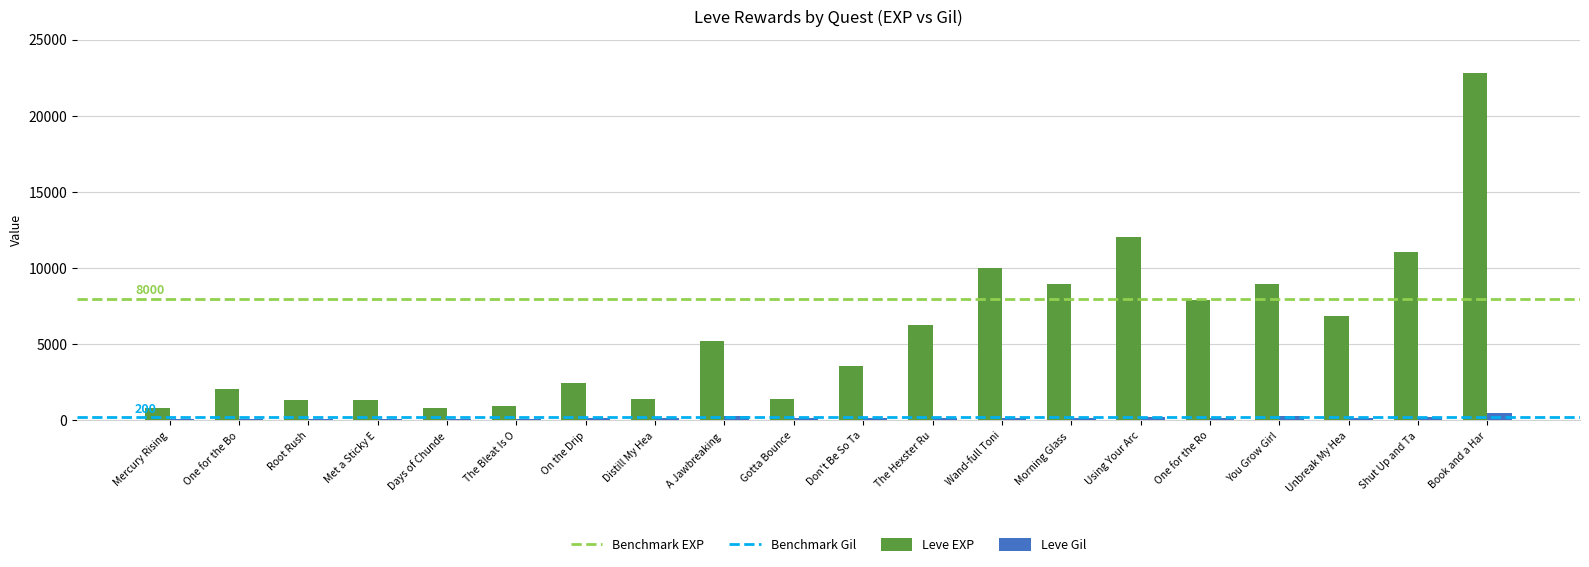

List the series in order of their overall mean, highest first.

Leve EXP, Leve Gil